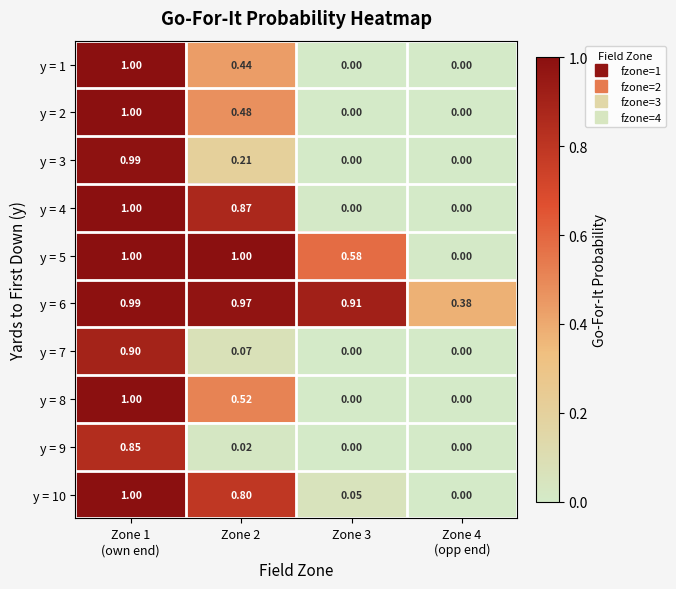

Which has a higher value, Zone 1
(own end) or Zone 3?

Zone 1
(own end)